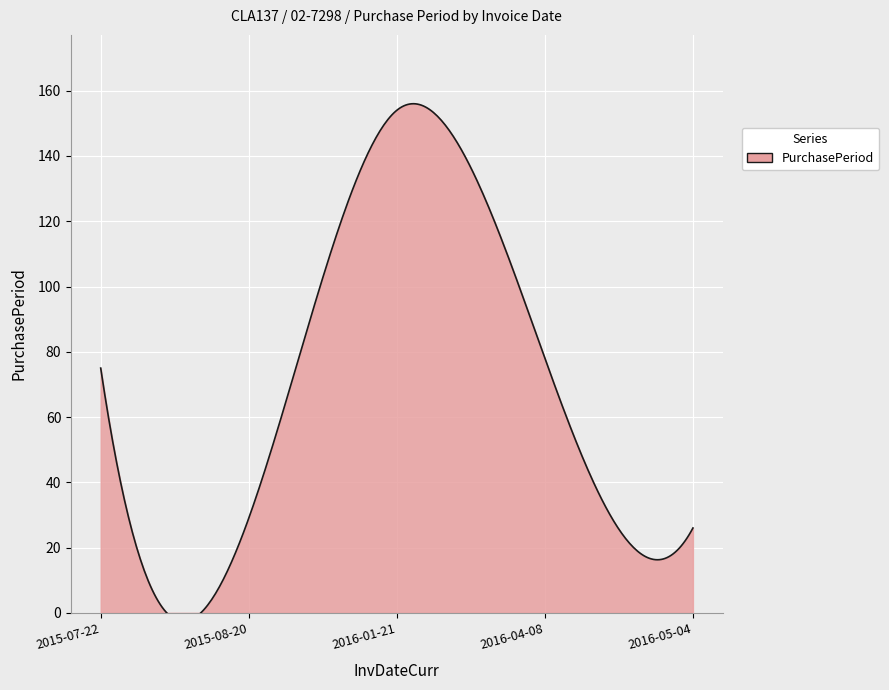

How many data points are above 75?

2